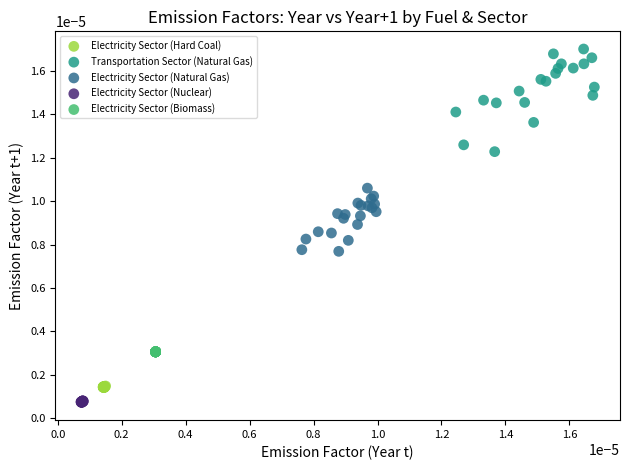

What are all the series names shown in the legend?

Electricity Sector (Hard Coal), Transportation Sector (Natural Gas), Electricity Sector (Natural Gas), Electricity Sector (Nuclear), Electricity Sector (Biomass)